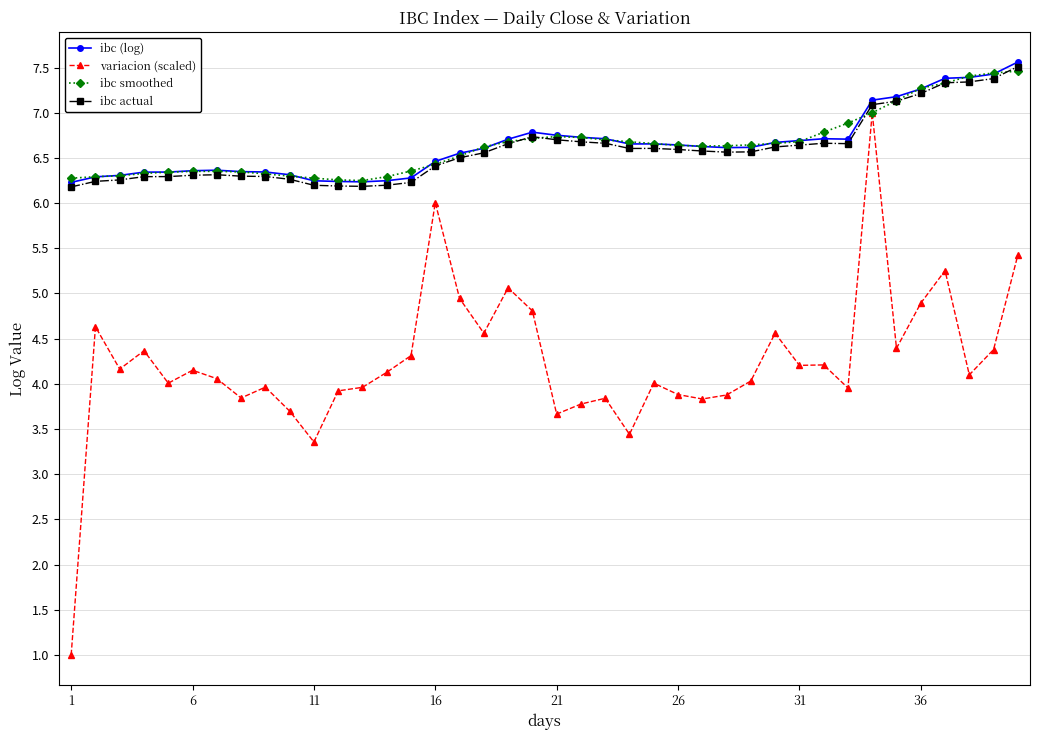

Does the chart have visible grid lines?

Yes